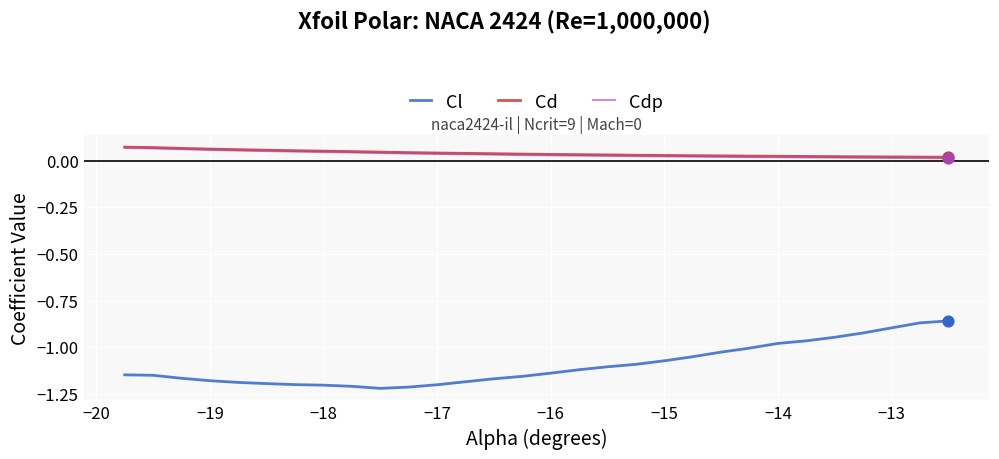

True or false: Cl and Cdp cross at least once.

False